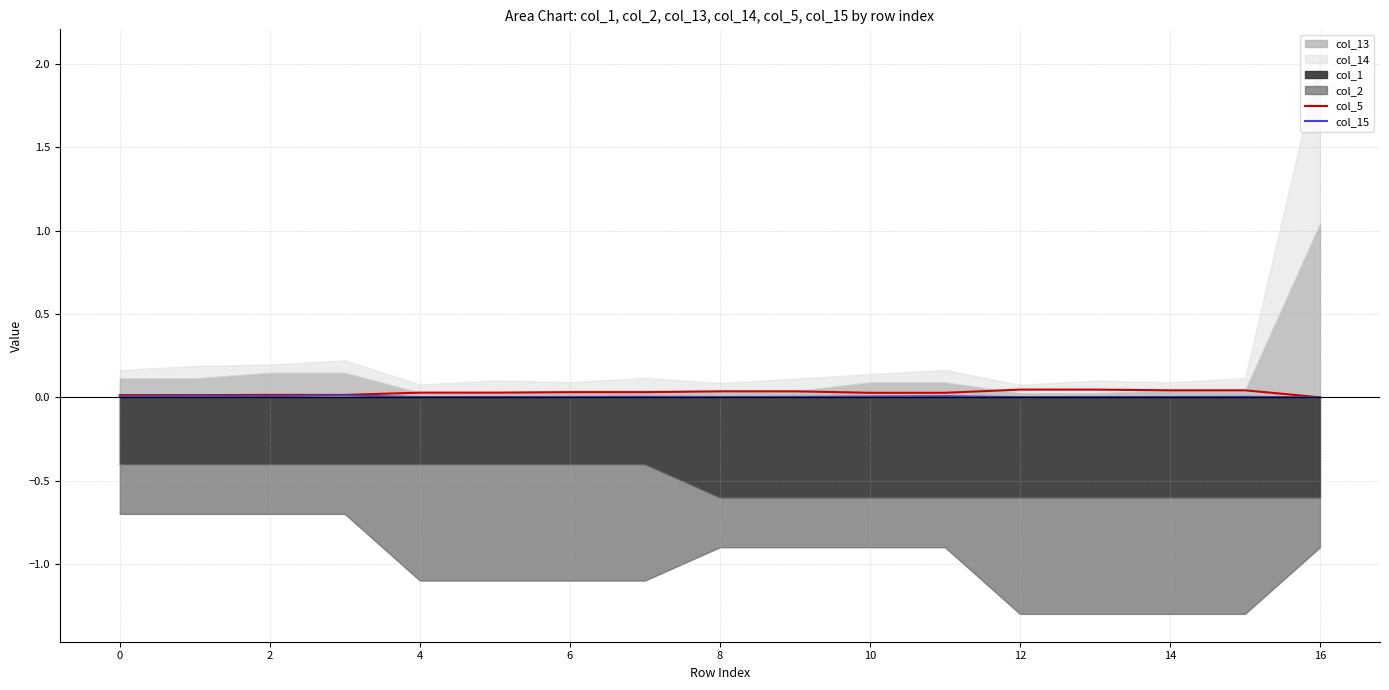

At which label is col_15 closest to 0?

16